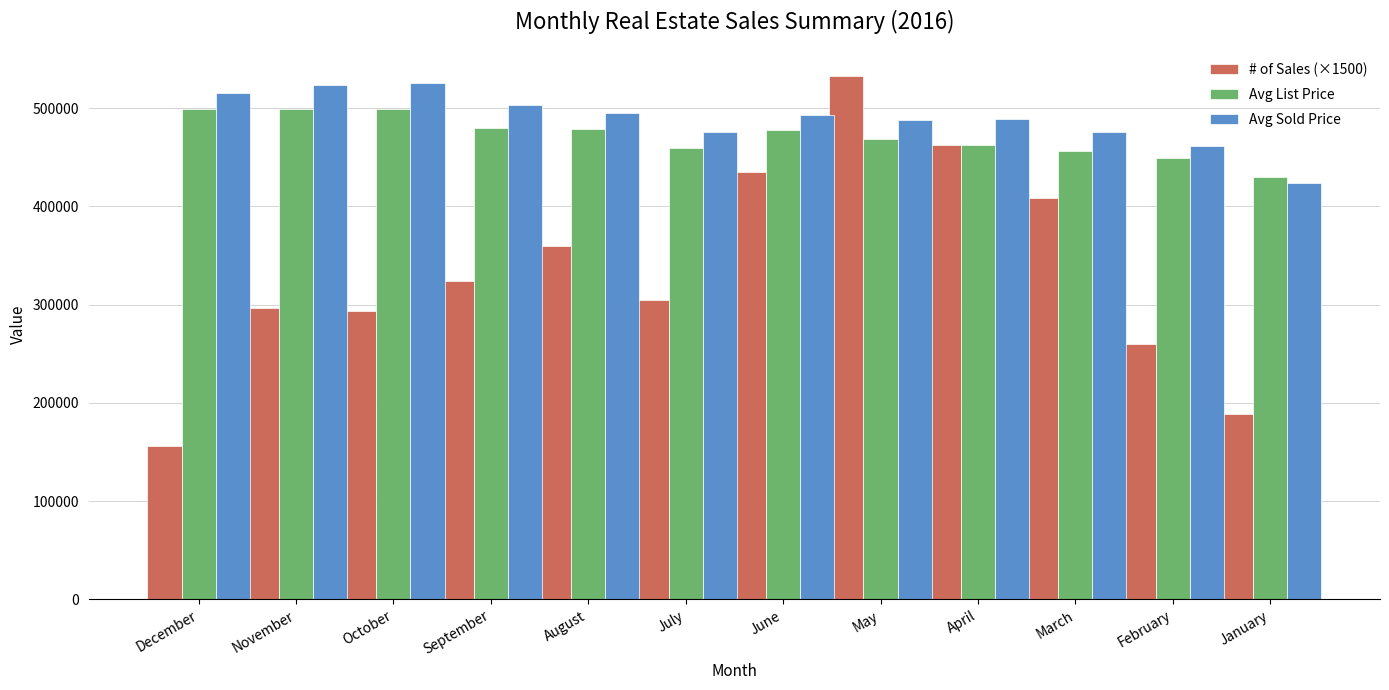

How many groups of bars are there?

12